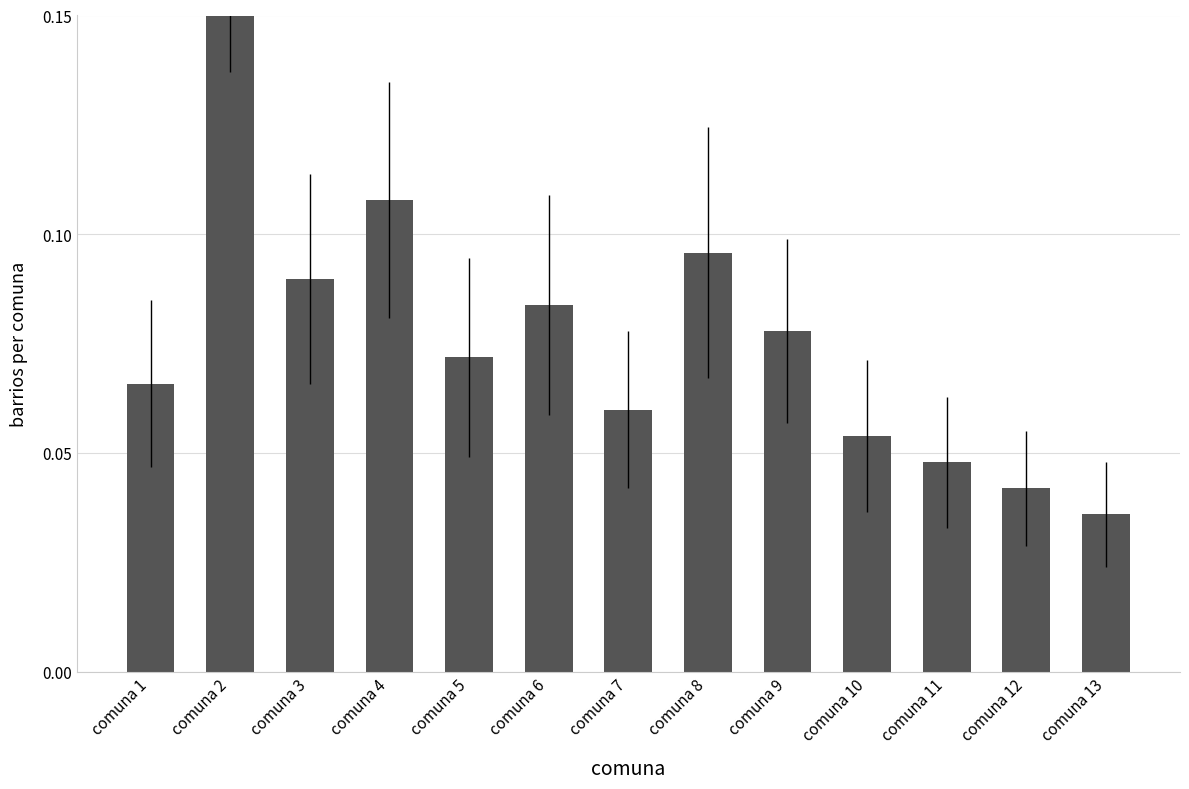

Reading right to left, transcribe all the data shown in this chart.

comuna 13=0.0	comuna 12=0.0	comuna 11=0.0	comuna 10=0.1	comuna 9=0.1	comuna 8=0.1	comuna 7=0.1	comuna 6=0.1	comuna 5=0.1	comuna 4=0.1	comuna 3=0.1	comuna 2=0.2	comuna 1=0.1